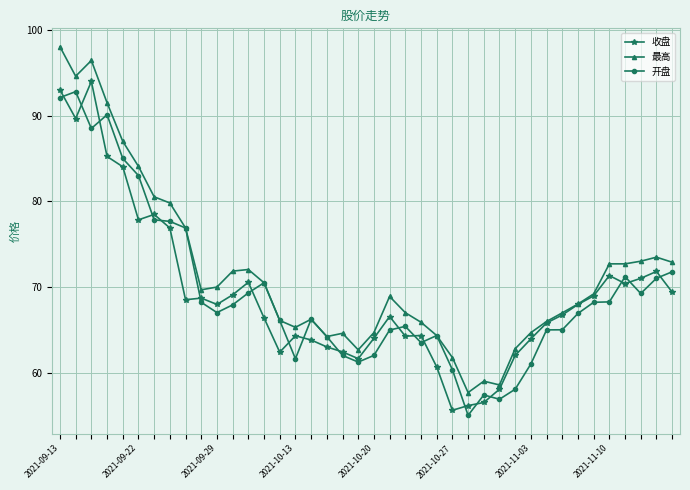

True or false: 开盘 has more than 1 interior local peaks.

True